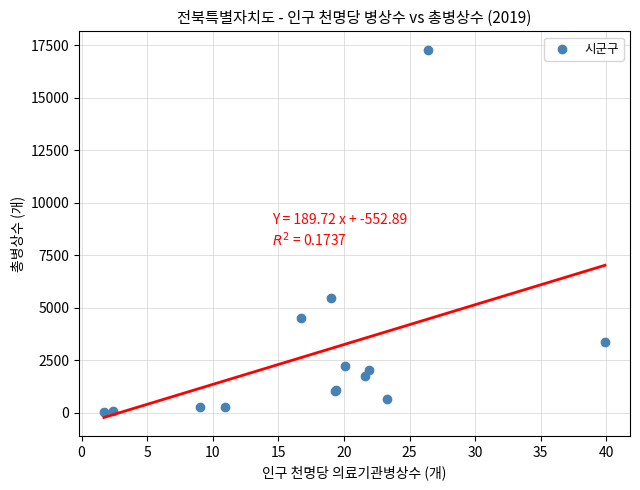

What Y value in the scatter plot is closest to 8660?

5458